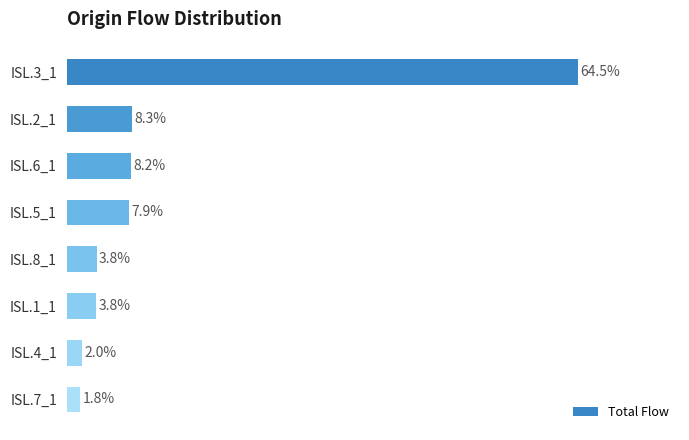

Which category has the highest value across all series?

ISL.3_1